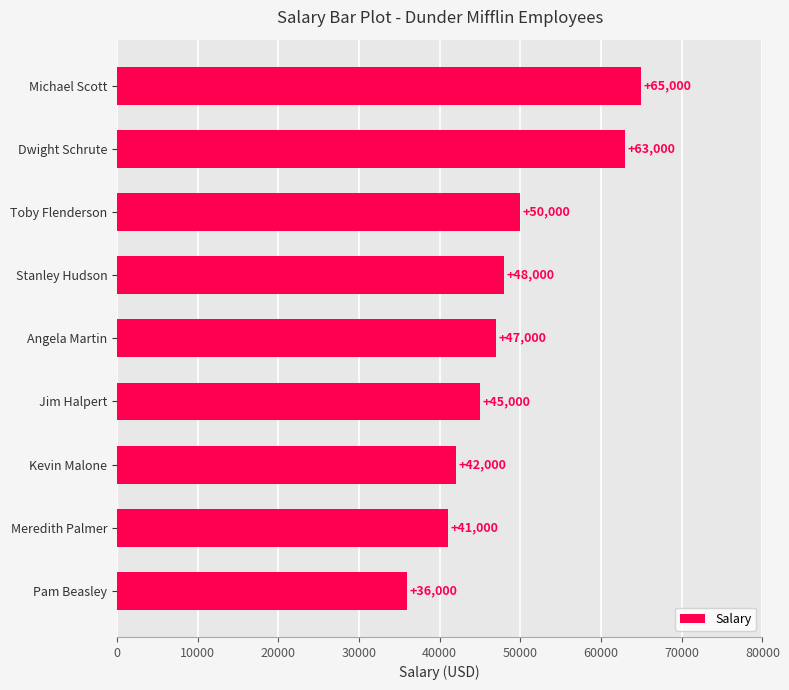

Between Stanley Hudson and Toby Flenderson, which is larger?

Toby Flenderson